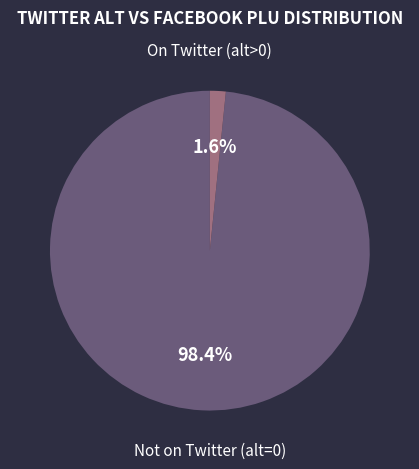

Is there any slice that represents more than half of the pie?

Yes